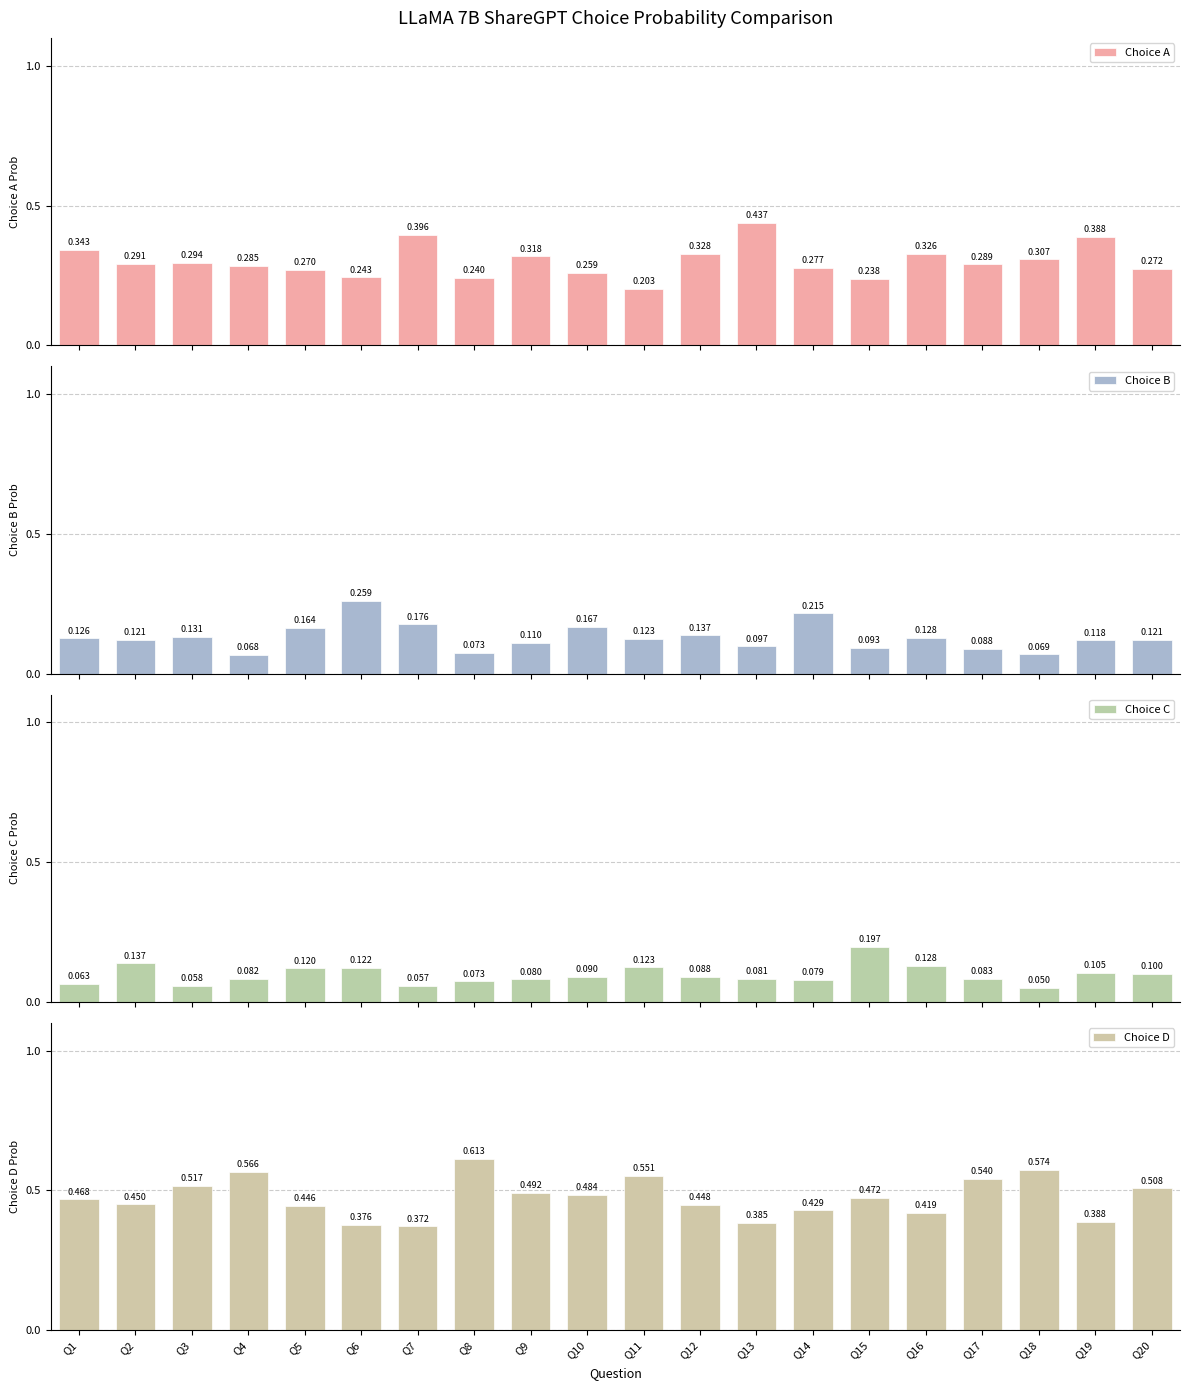

Reading left to right, transcribe all the data shown in this chart.

Choice A: Q1=0.3	Q2=0.3	Q3=0.3	Q4=0.3	Q5=0.3	Q6=0.2	Q7=0.4	Q8=0.2	Q9=0.3	Q10=0.3	Q11=0.2	Q12=0.3	Q13=0.4	Q14=0.3	Q15=0.2	Q16=0.3	Q17=0.3	Q18=0.3	Q19=0.4	Q20=0.3
Choice B: Q1=0.1	Q2=0.1	Q3=0.1	Q4=0.1	Q5=0.2	Q6=0.3	Q7=0.2	Q8=0.1	Q9=0.1	Q10=0.2	Q11=0.1	Q12=0.1	Q13=0.1	Q14=0.2	Q15=0.1	Q16=0.1	Q17=0.1	Q18=0.1	Q19=0.1	Q20=0.1
Choice C: Q1=0.1	Q2=0.1	Q3=0.1	Q4=0.1	Q5=0.1	Q6=0.1	Q7=0.1	Q8=0.1	Q9=0.1	Q10=0.1	Q11=0.1	Q12=0.1	Q13=0.1	Q14=0.1	Q15=0.2	Q16=0.1	Q17=0.1	Q18=0.1	Q19=0.1	Q20=0.1
Choice D: Q1=0.5	Q2=0.5	Q3=0.5	Q4=0.6	Q5=0.4	Q6=0.4	Q7=0.4	Q8=0.6	Q9=0.5	Q10=0.5	Q11=0.6	Q12=0.4	Q13=0.4	Q14=0.4	Q15=0.5	Q16=0.4	Q17=0.5	Q18=0.6	Q19=0.4	Q20=0.5